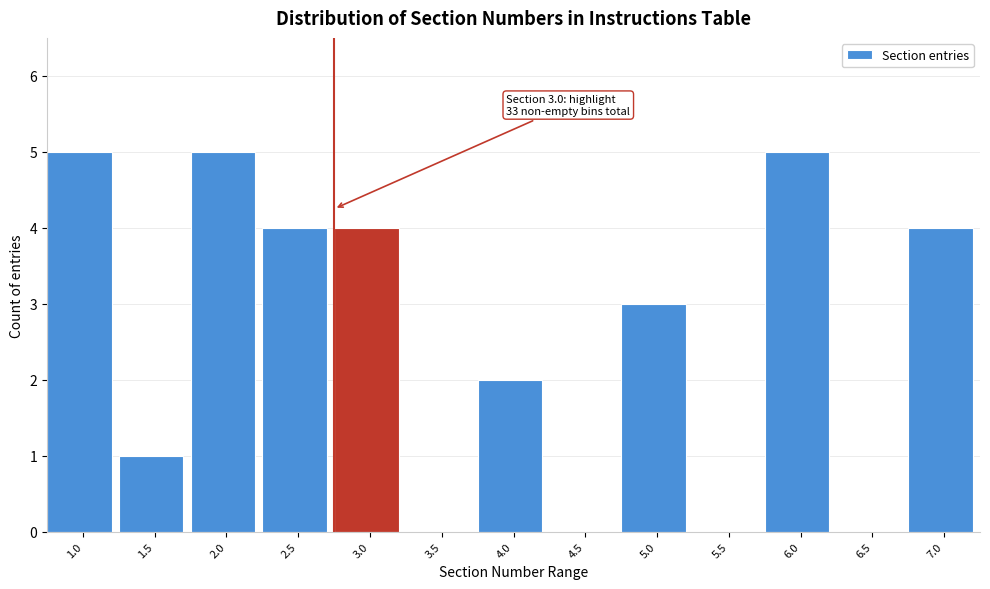

Reading left to right, list all the values displayed in this chart.

1.0=5	1.5=1	2.0=5	2.5=4	3.0=4	3.5=0	4.0=2	4.5=0	5.0=3	5.5=0	6.0=5	6.5=0	7.0=4